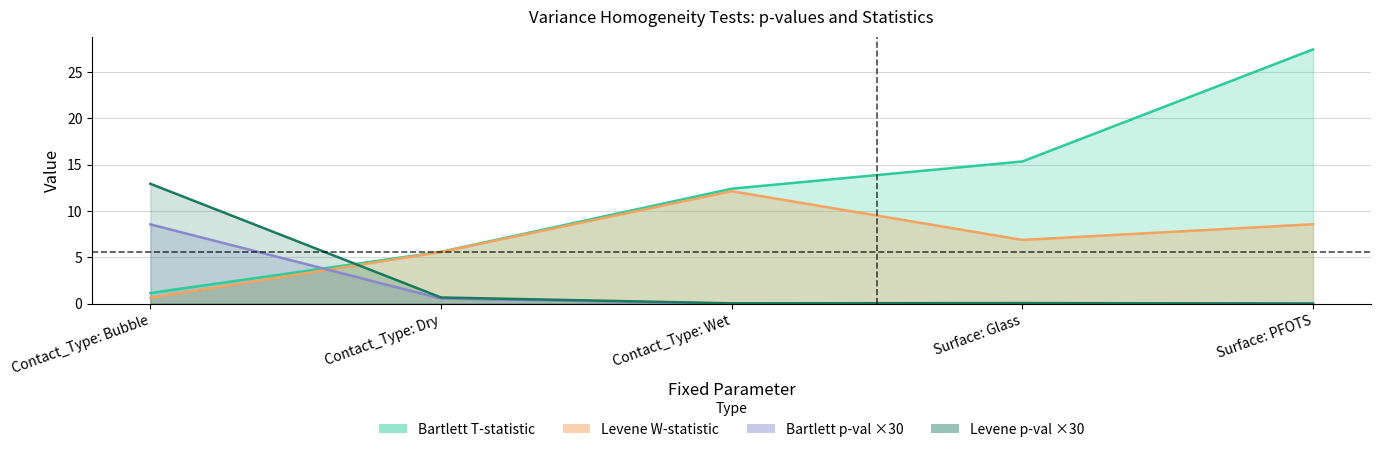

What is the total value across all series at Surface: Glass?

22.3